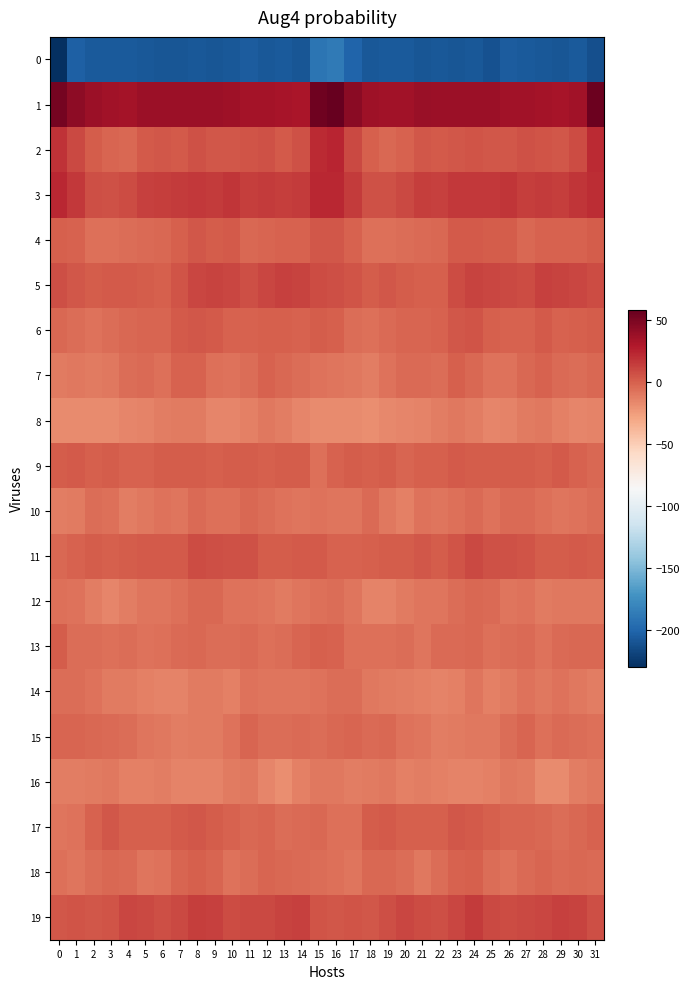

How many categories are shown in the chart?

32